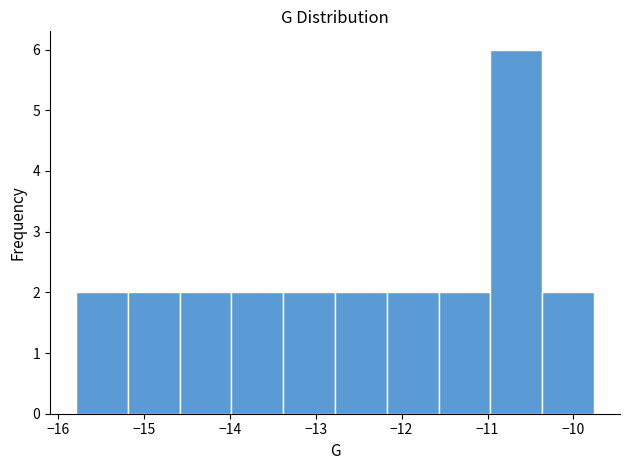

How tall is the bar that spans -15.8 to -15.2 on the x-axis? Neither the bar edges nor the heights are printed on the chart, so give them approximately, as read against the axes.

2